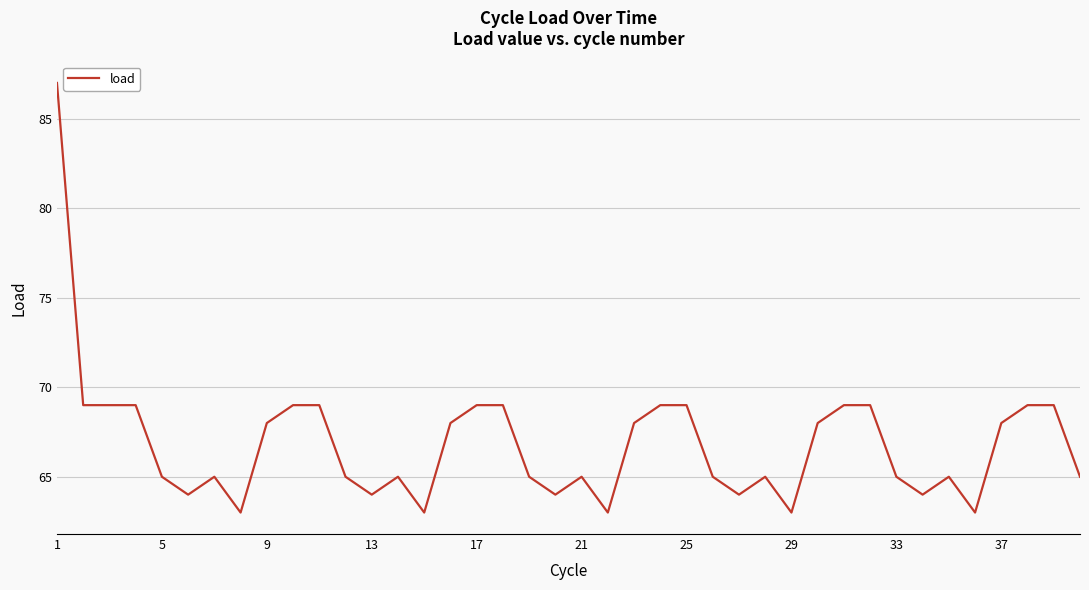

What is the minimum value shown in the chart?

63